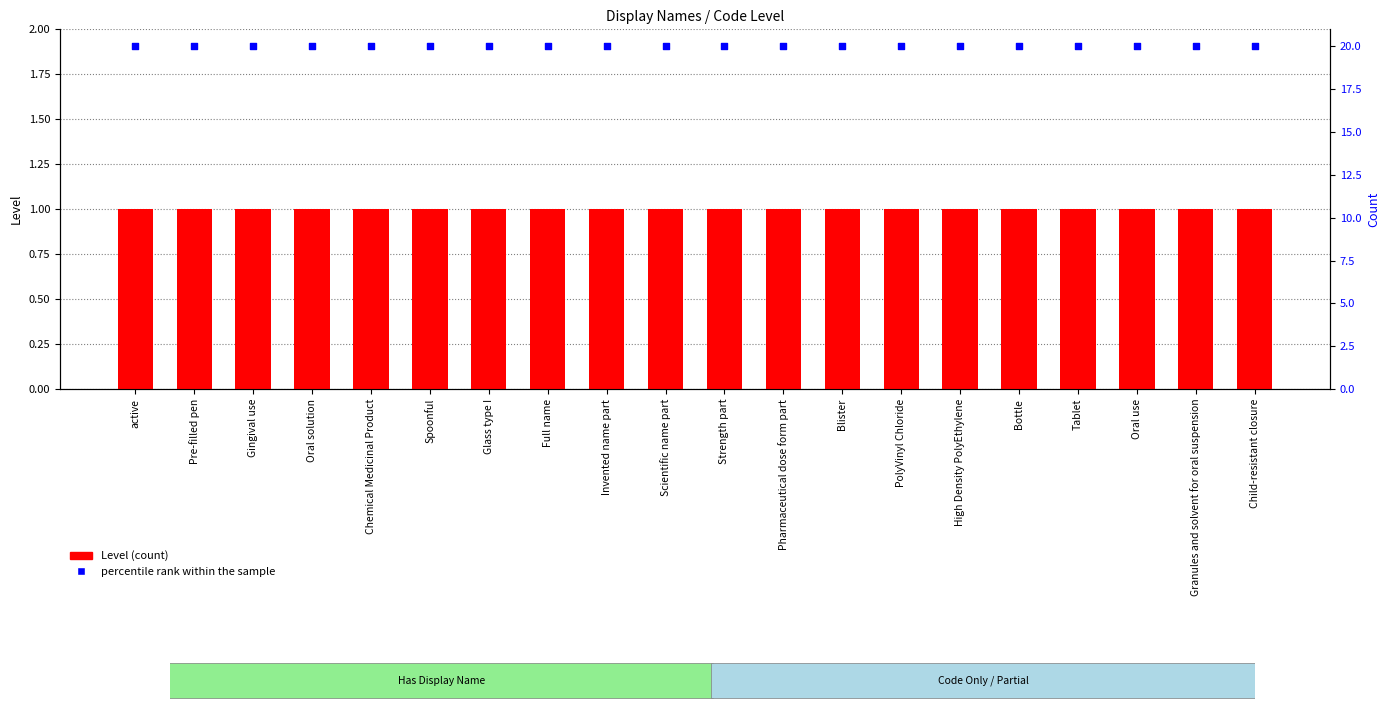

Is the value of percentile rank within the sample at Pharmaceutical dose form part greater than the value of Level at active?

Yes